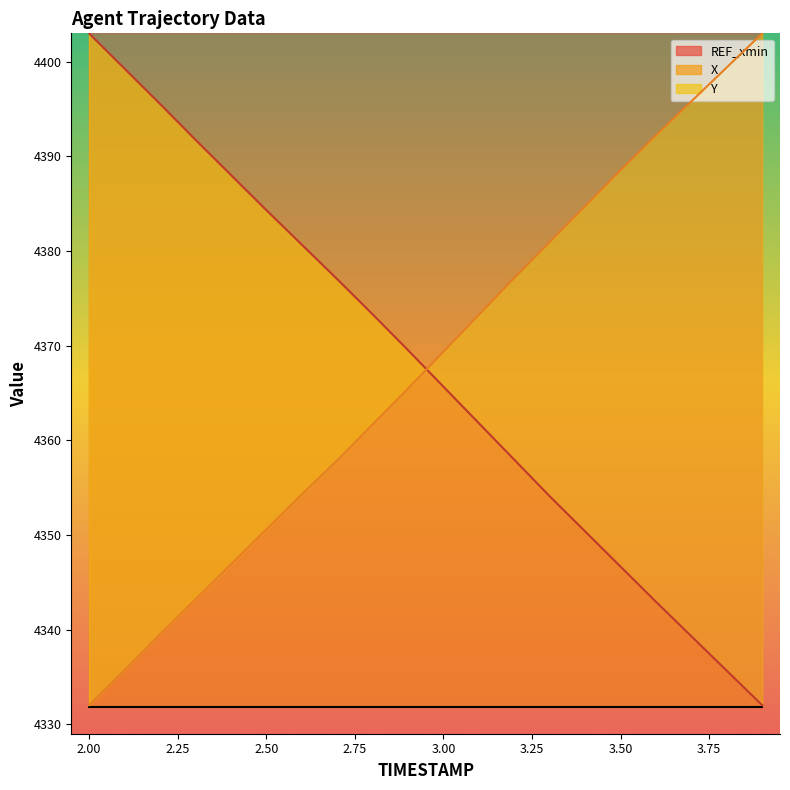

What is the difference between the Y values at 3.1 and 2.3?

30.1